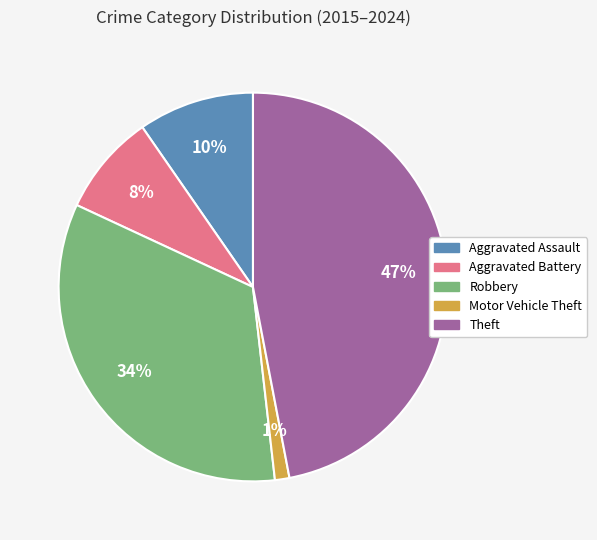

To the nearest percent, what is the average slice percentage?

20%